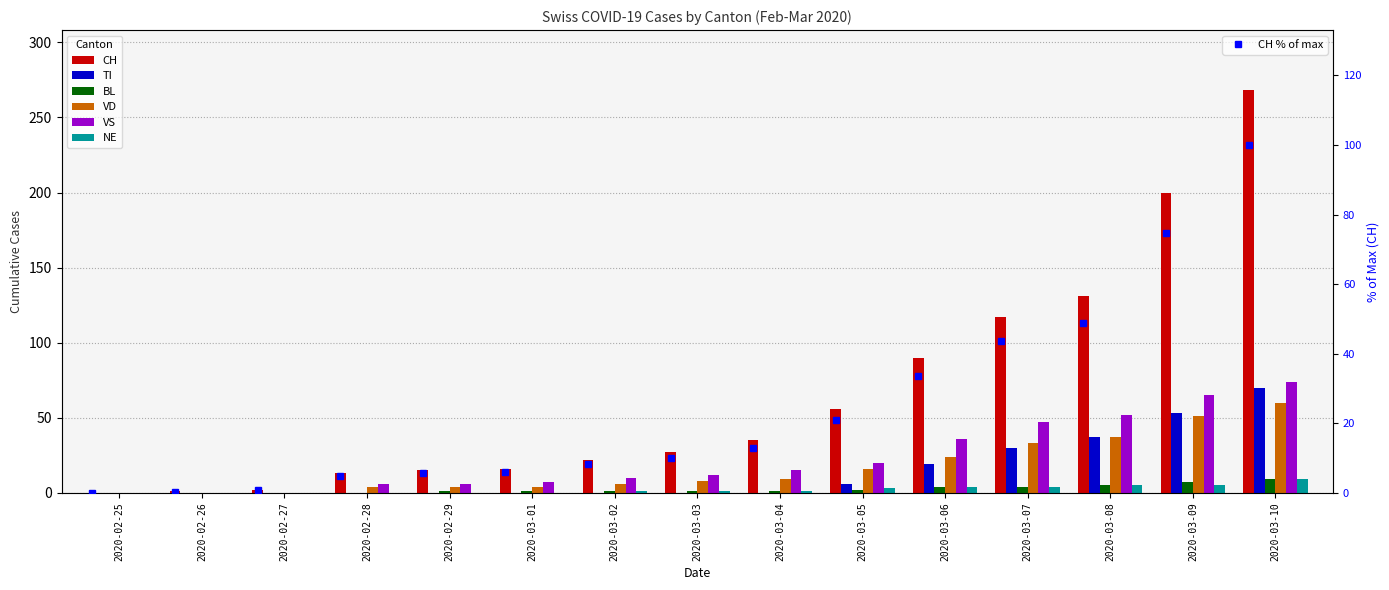

What position from the right is 2020-03-04?

7